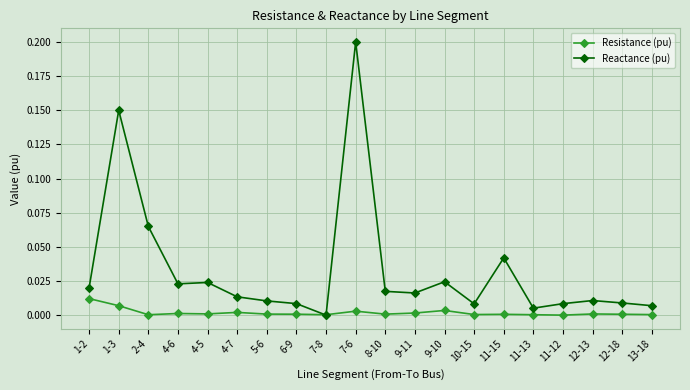

Which series has the widest spread of values?

Reactance (pu)